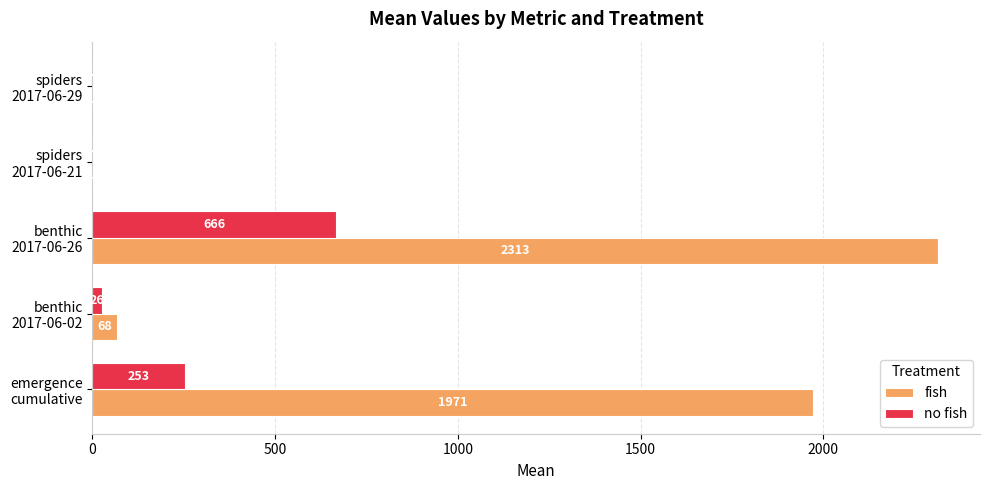

What is the highest value of the fish series?

2313.0